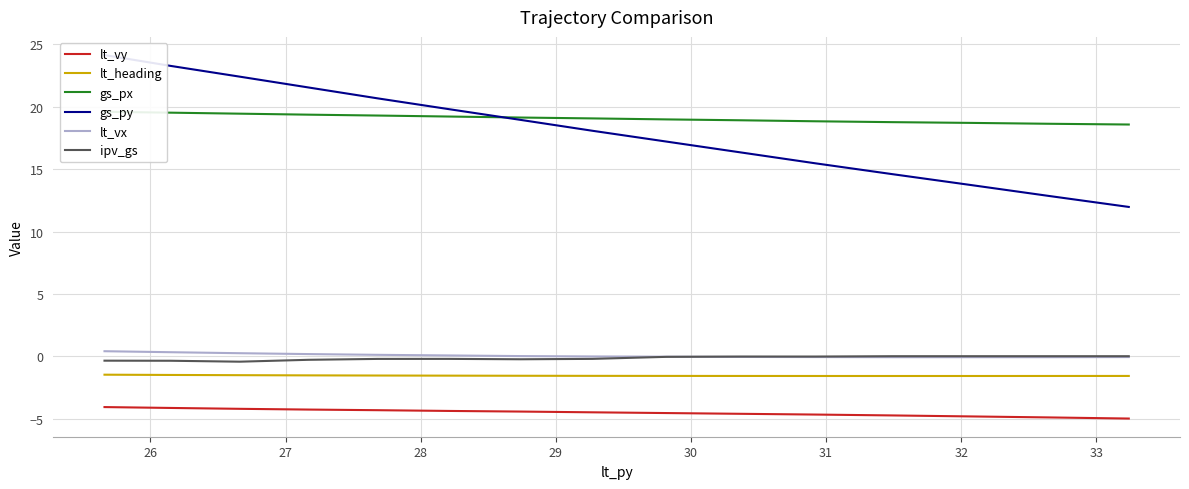

True or false: lt_heading and gs_px cross at least once.

False